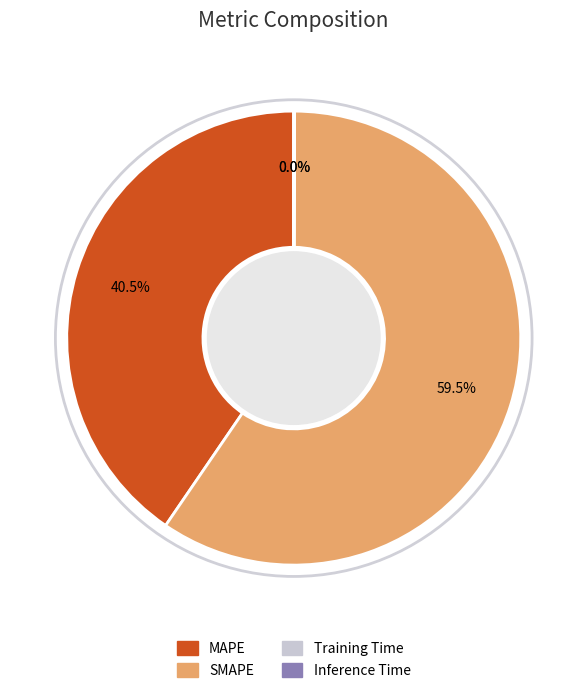

Which category has the biggest portion of the pie?

SMAPE